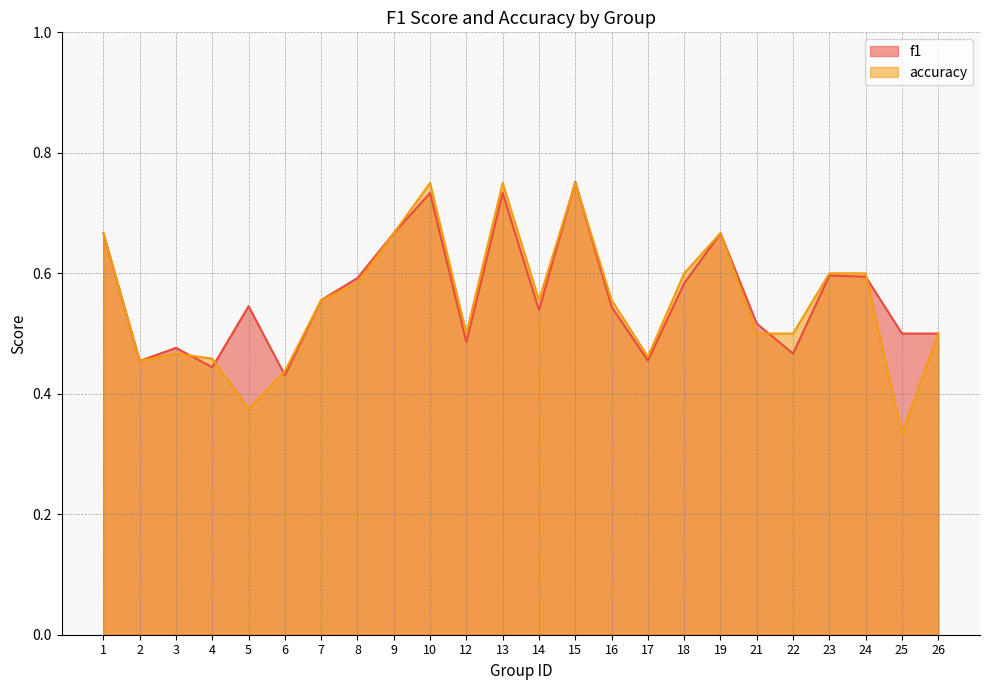

How many categories are shown in the chart?

24